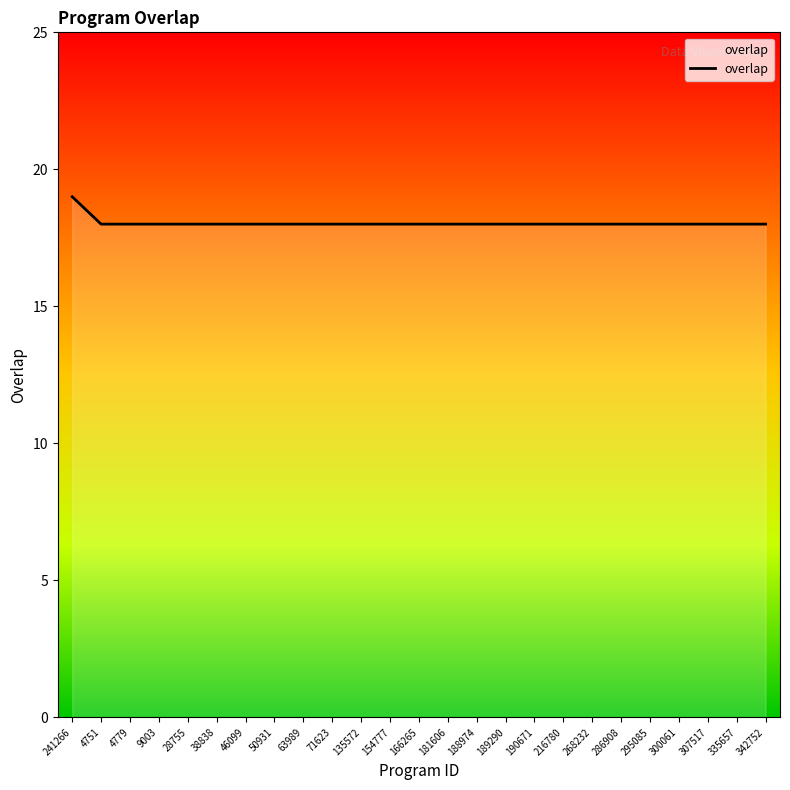

What is the smallest value displayed?

18